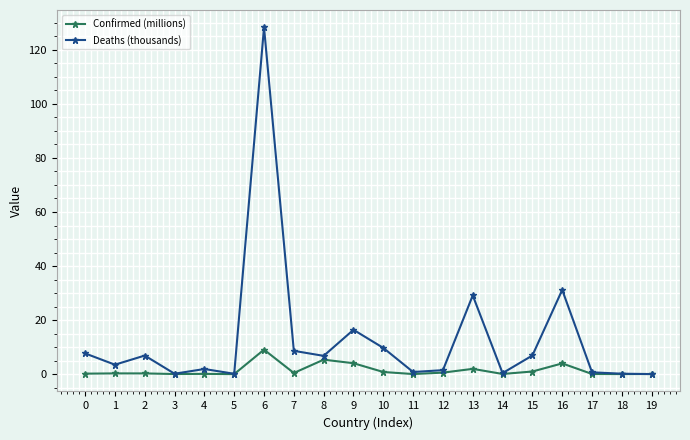

What is the average value of the Deaths (thousands) series?

13.0